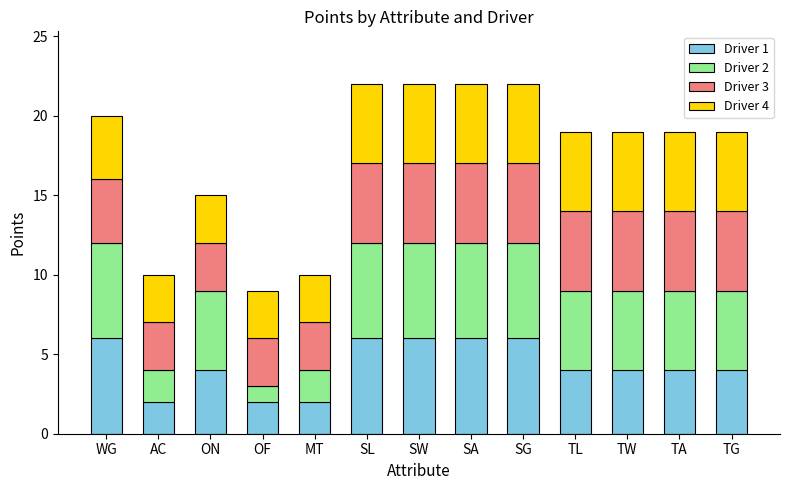

The Driver 1 series shows 2 at MT. True or false?

True